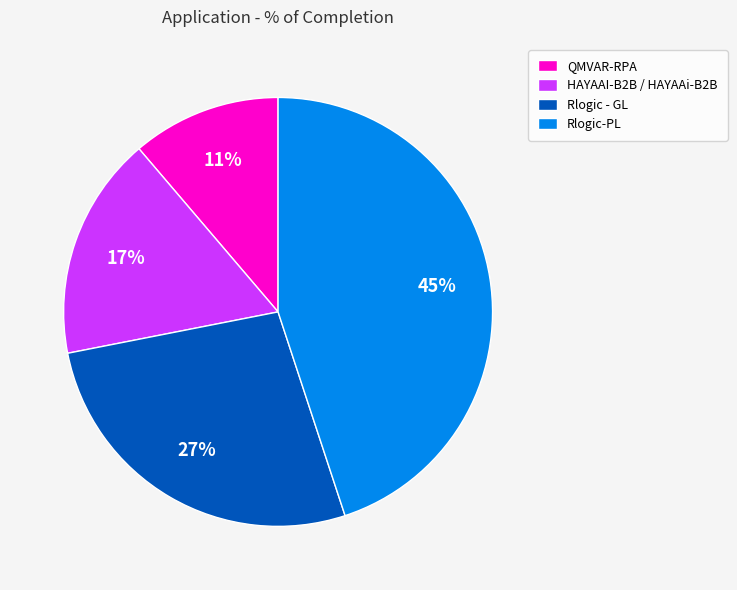

What is the smallest slice in the pie chart?

QMVAR-RPA